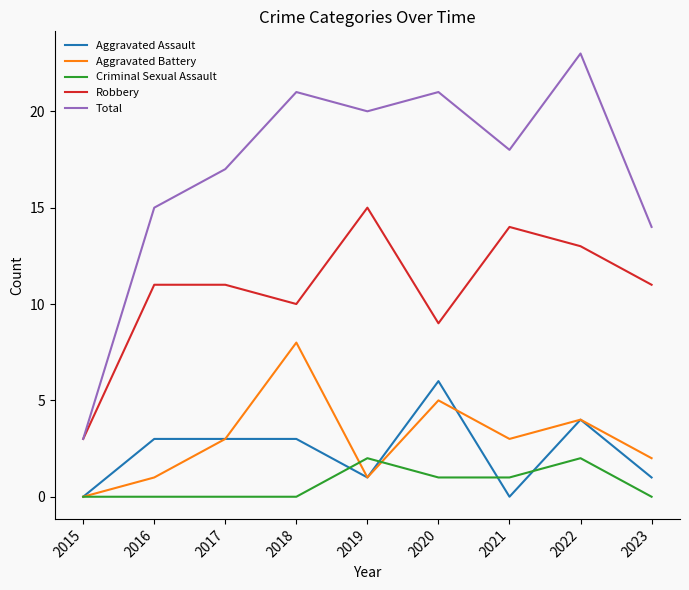

At how many categories does at least one series exceed 5?

8